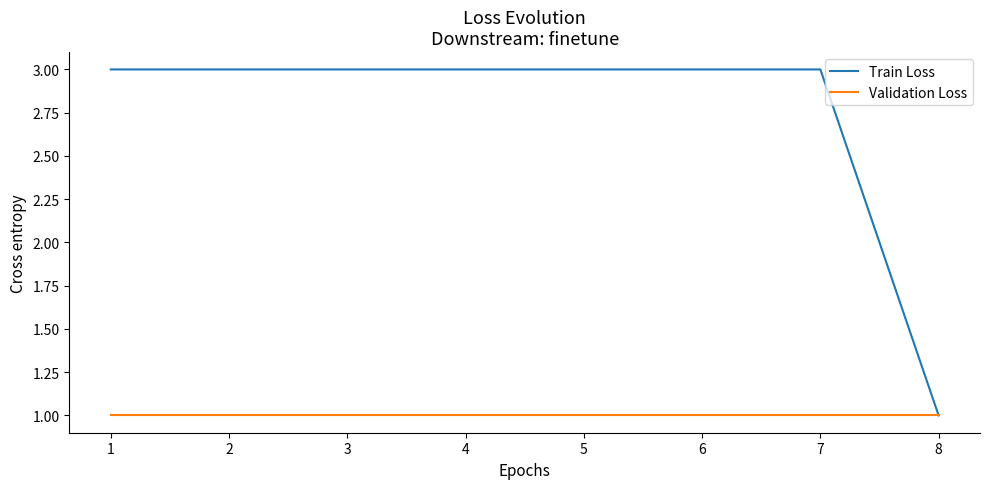

What is the highest value of the Train Loss series?

3